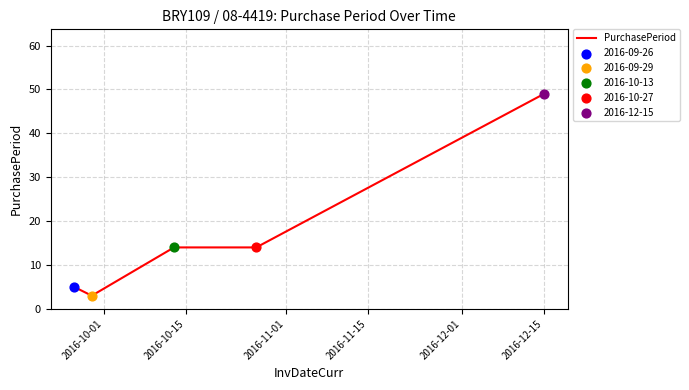

What is the greatest value displayed?

49